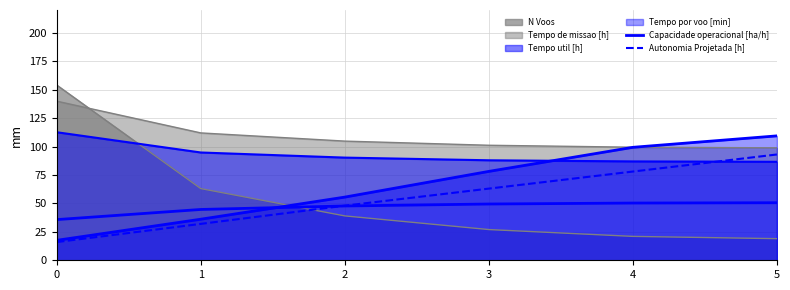

At which label is Autonomia Projetada [h] closest to 54?

2